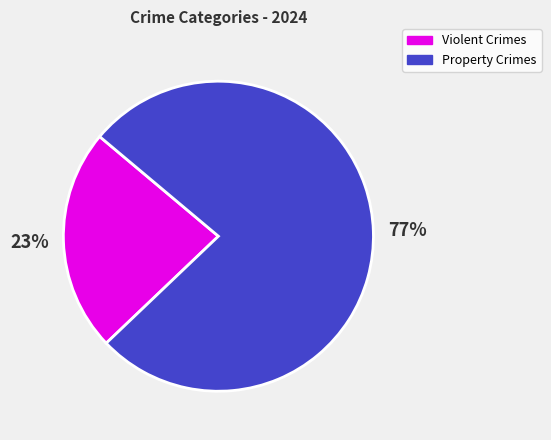

To the nearest percent, what is the average slice percentage?

50%